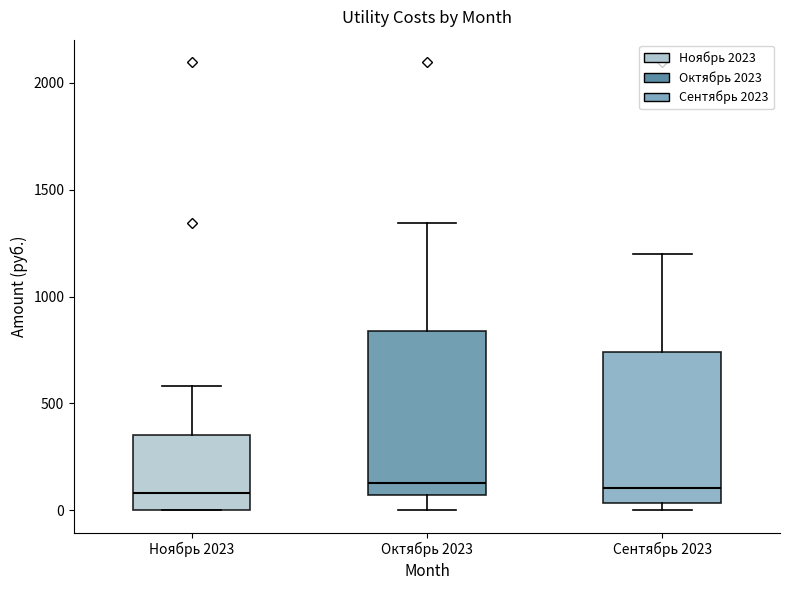

Reading left to right, read every box against the y-axis: the position of its median line, the range the box covers, and the ends of its whiskers. The values are not printed on the chart, so give them approximately, as read against the axis.

Ноябрь 2023: median 100, box 0 to 350, whiskers 0 to 600
Октябрь 2023: median 150, box 50 to 850, whiskers 0 to 1350
Сентябрь 2023: median 100, box 50 to 750, whiskers 0 to 1200